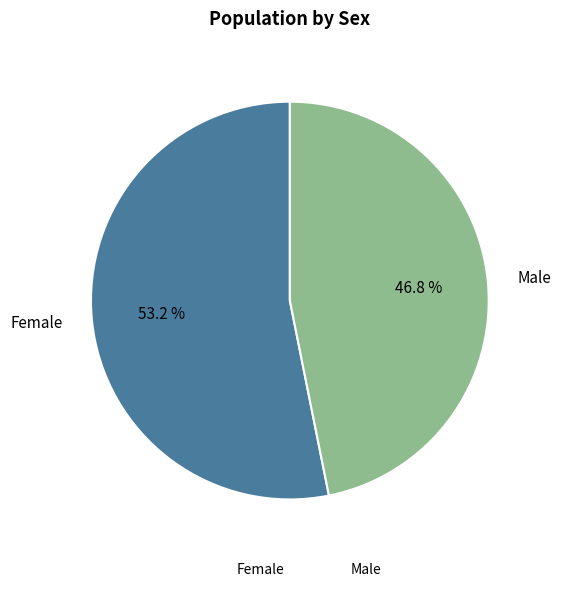

Count the number of slices in the pie.

2